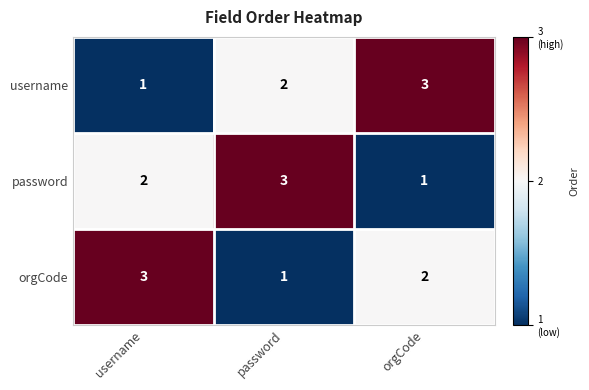

What is the sum of the orgCode values at password and orgCode?

3